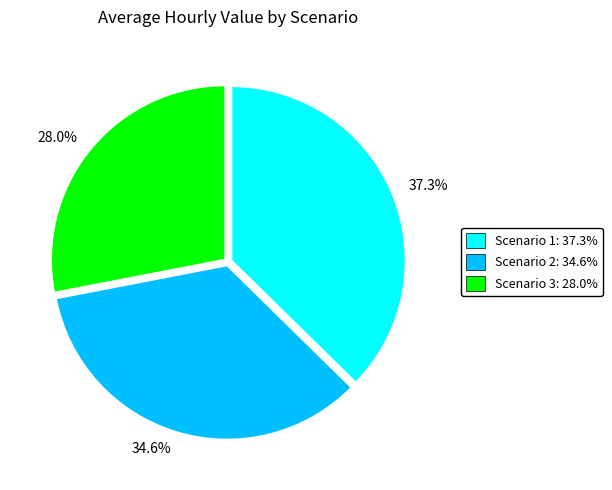

What percentage is NOT represented by 28.0%?

72.0%